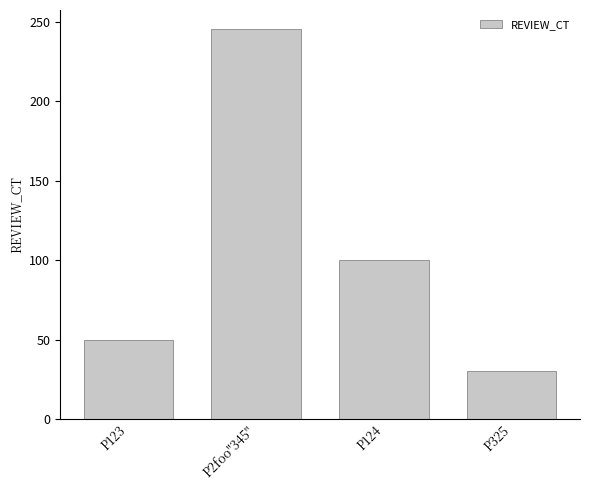

Reading left to right, list all the values displayed in this chart.

50	245	100	30